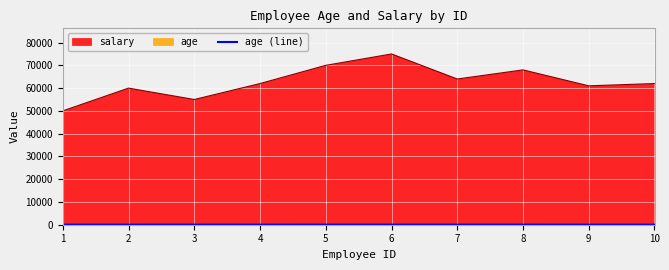

What is the greatest value displayed?

75000